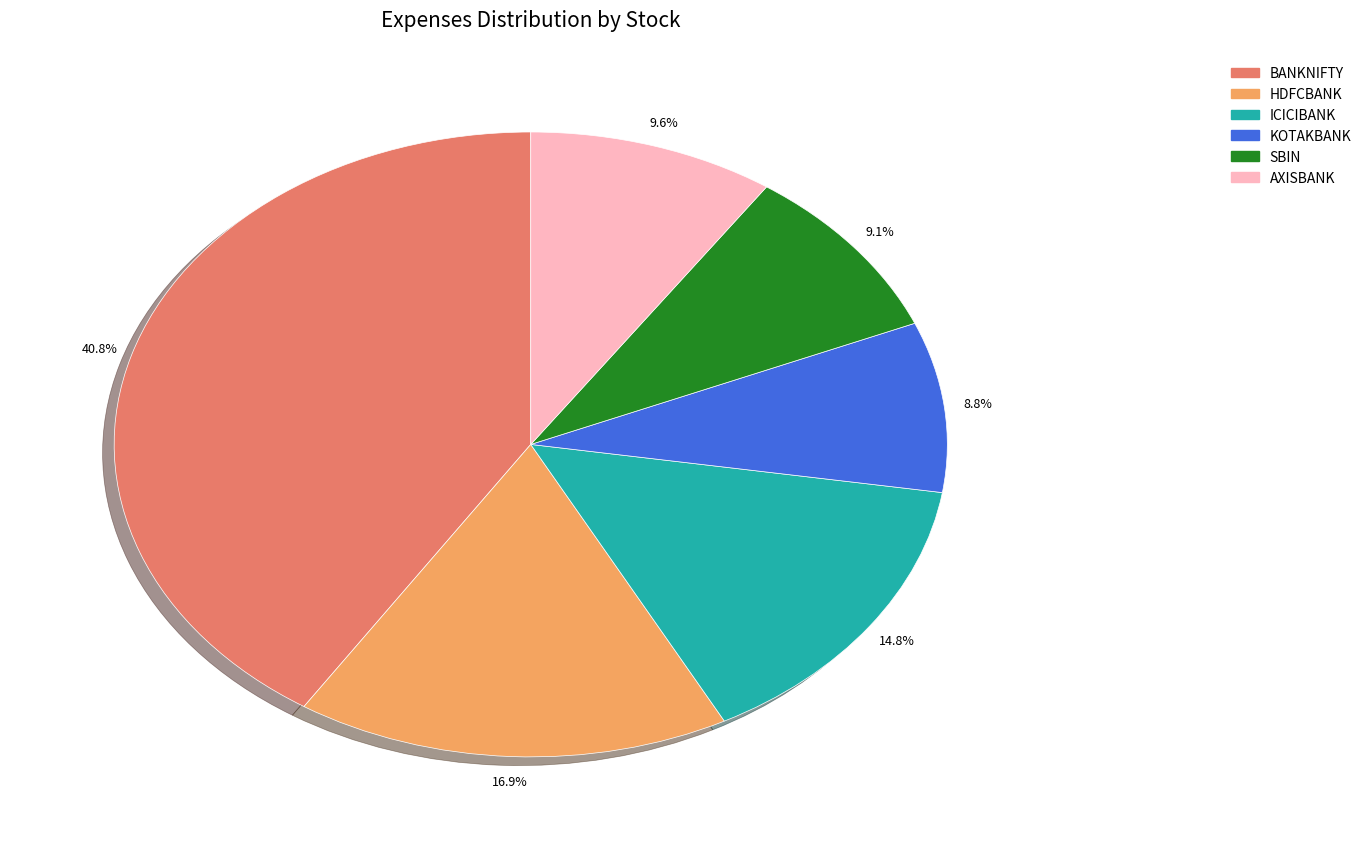

Which slice is the largest?

BANKNIFTY